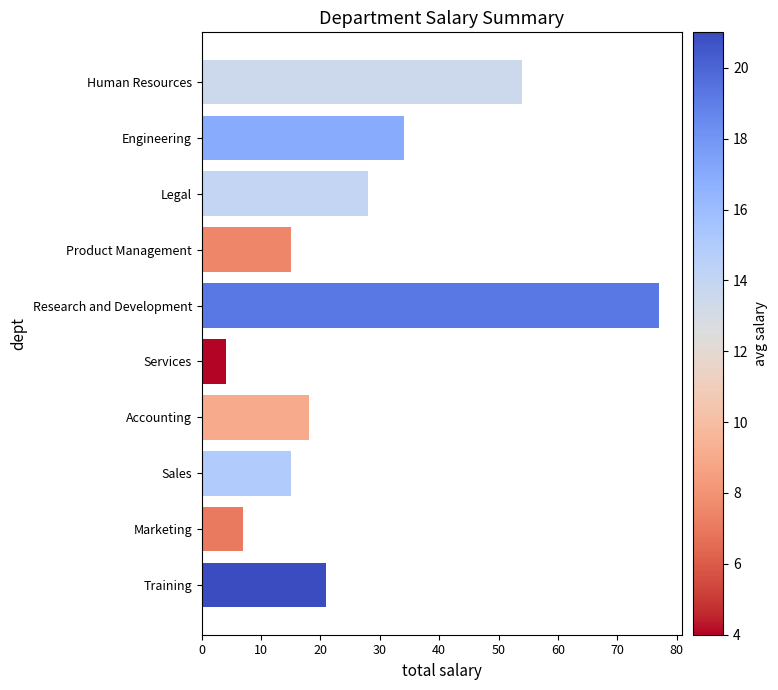

How many bars are there in total?

10